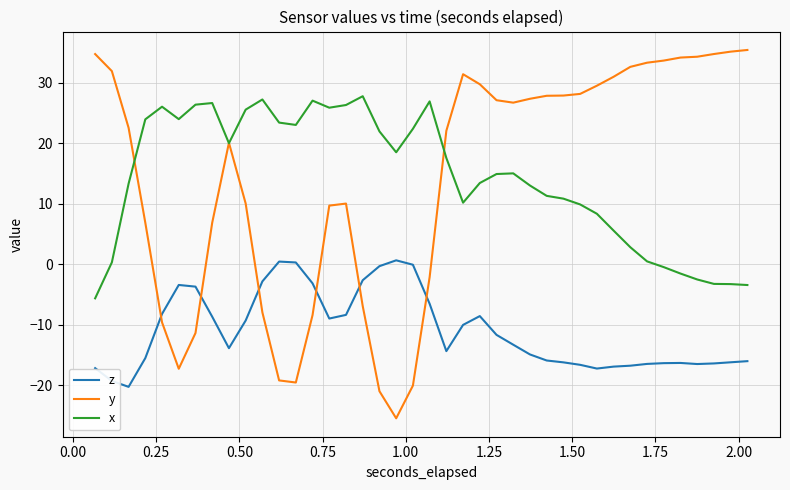

Which series has the widest spread of values?

y